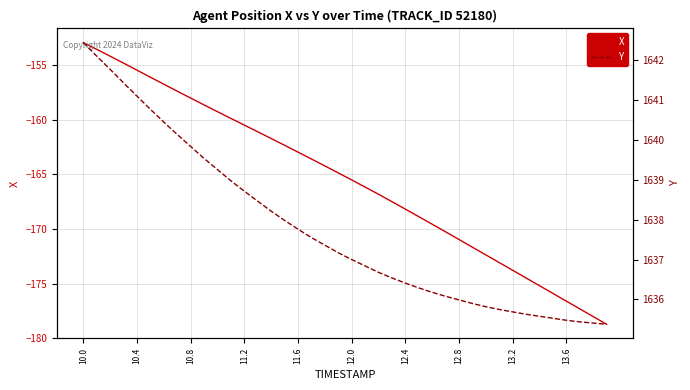

How many data points in X are above -164?

18